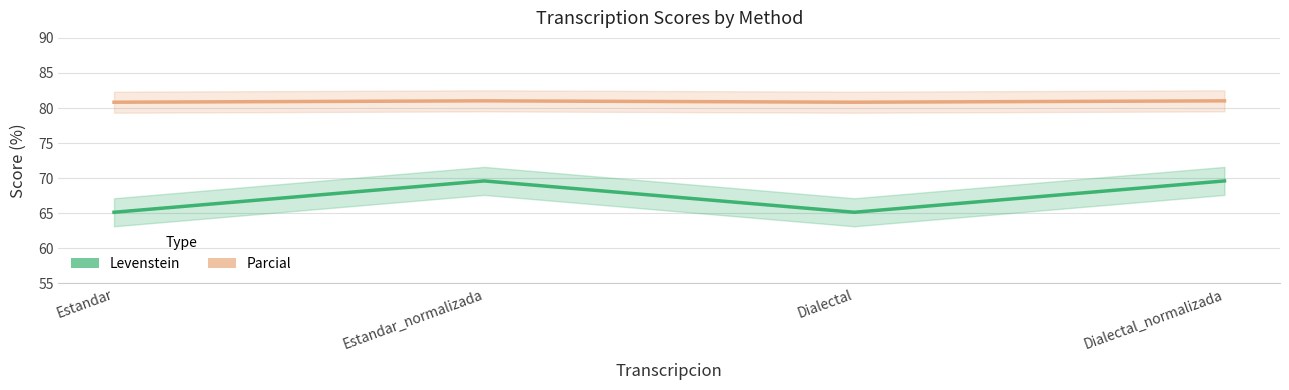

How many data points does each series have?

4